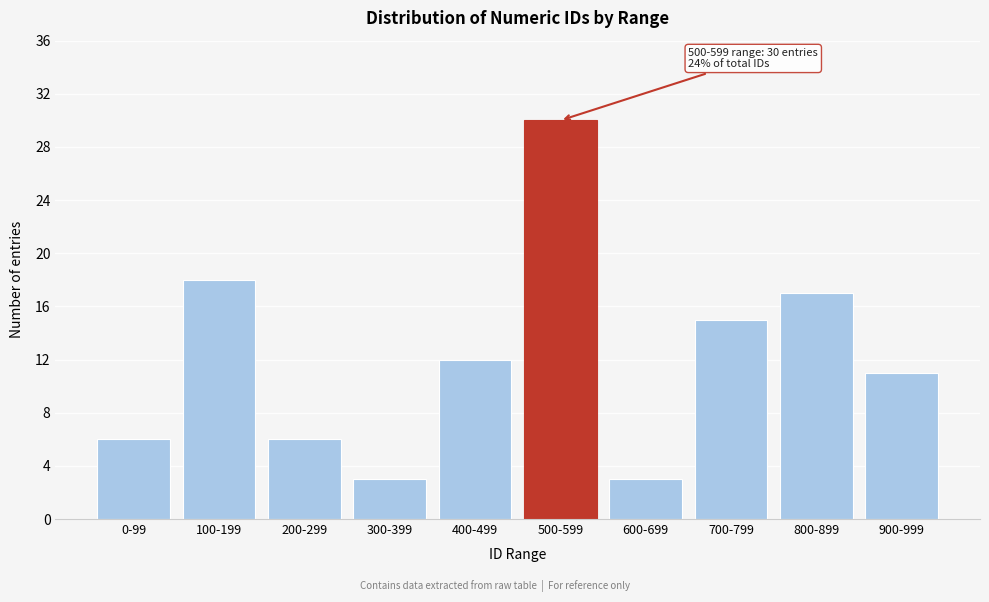

Reading left to right, extract all data points from this chart.

0-99=6	100-199=18	200-299=6	300-399=3	400-499=12	500-599=30	600-699=3	700-799=15	800-899=17	900-999=11